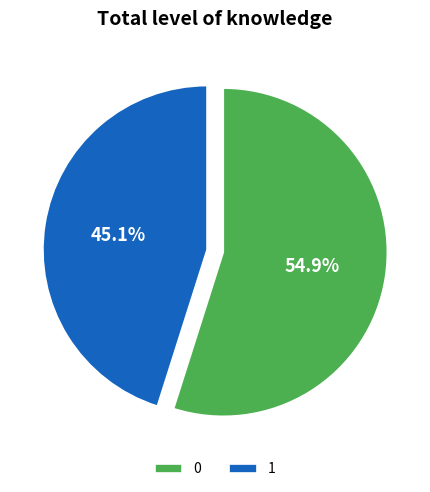

Count the number of slices in the pie.

2